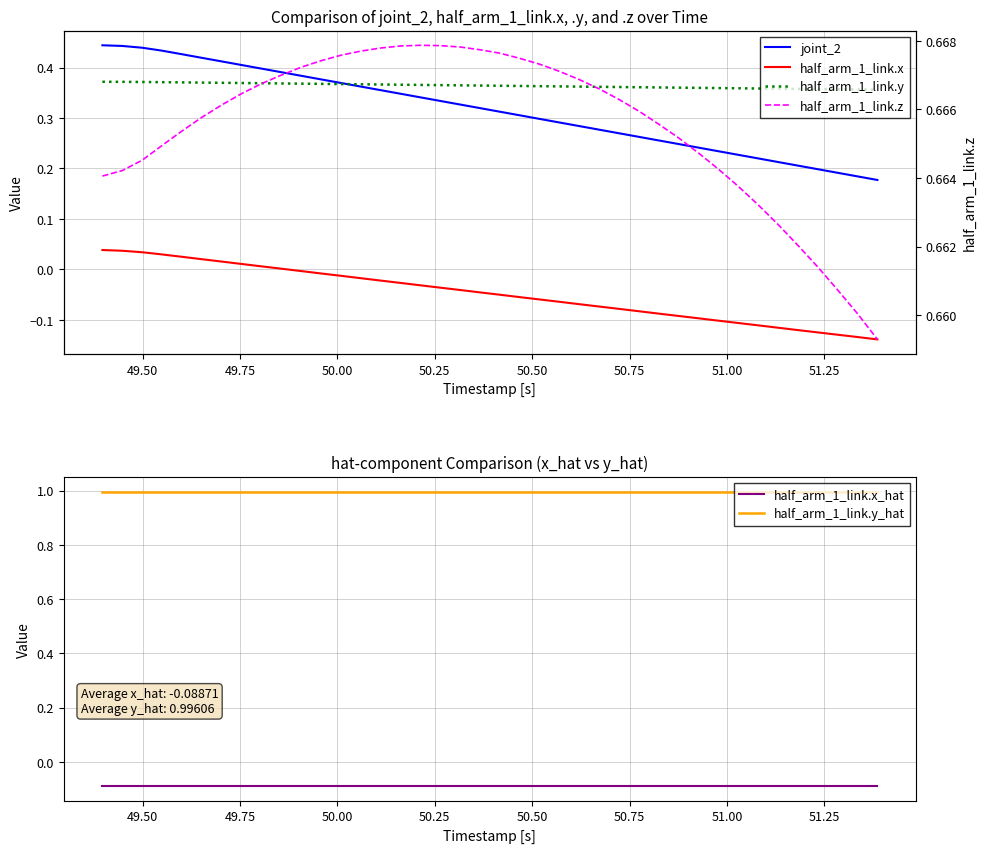

True or false: half_arm_1_link.x_hat has more than 1 points higher than both neighbors.

False